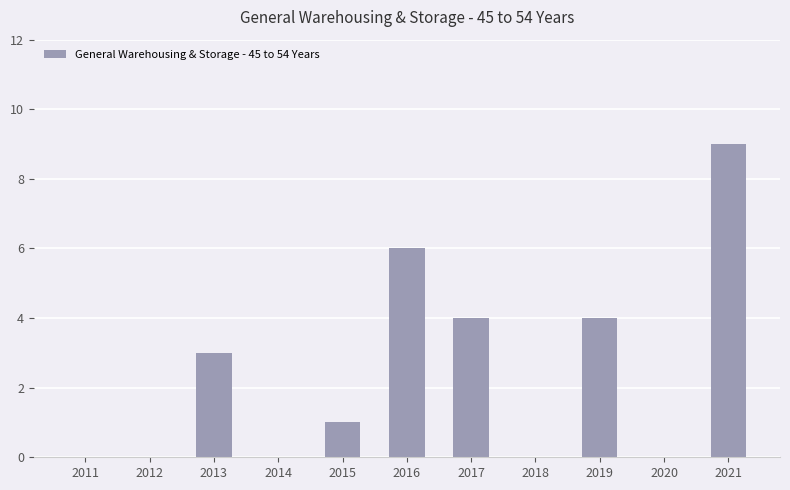

What is the sum of the values at 2019 and 2012?

4